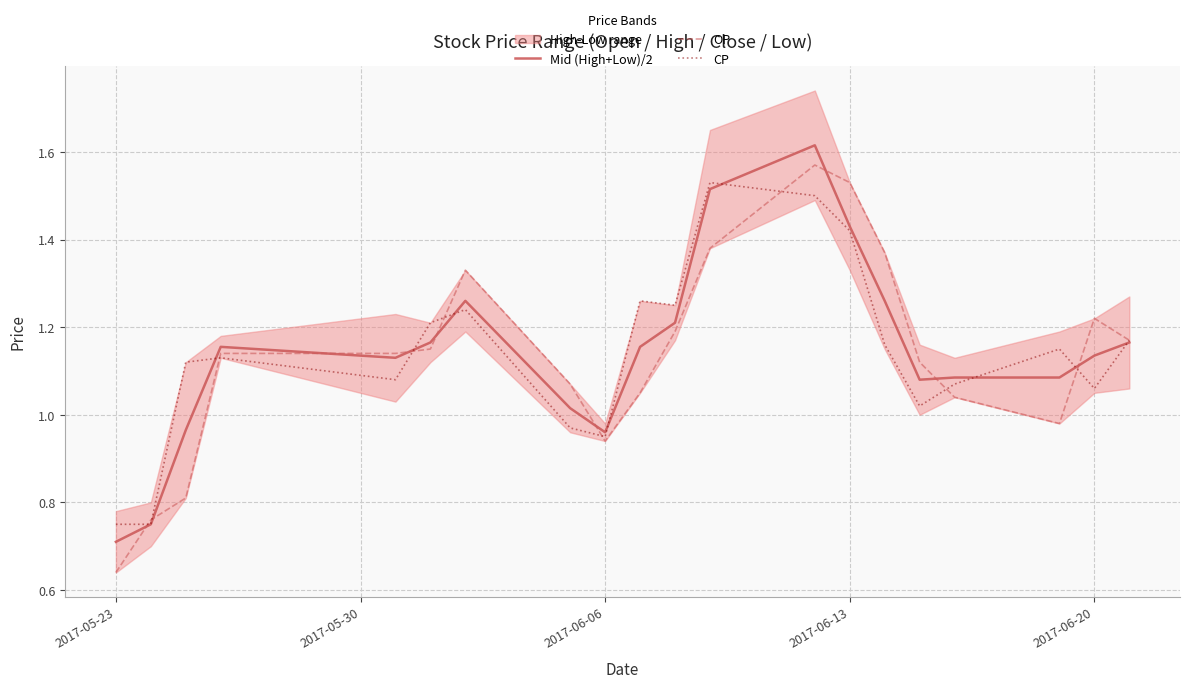

How many lines are shown in the chart?

3